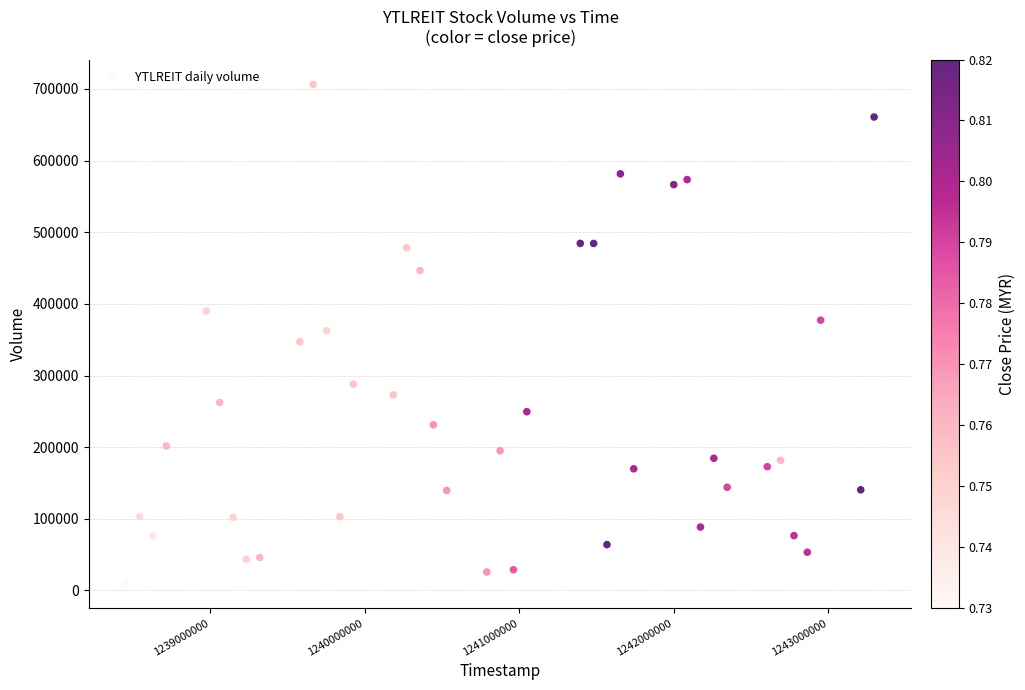

What is the range of X values (max minus min)?

4838400